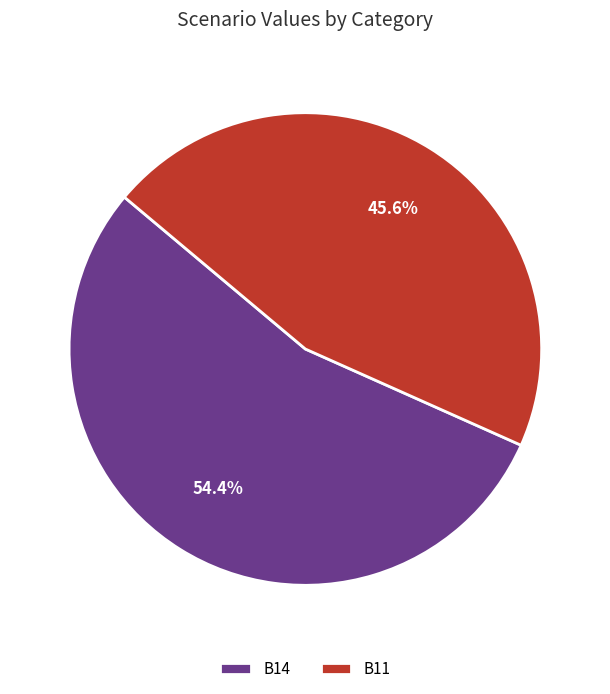

Rank the categories by value from highest to lowest.

B14, B11